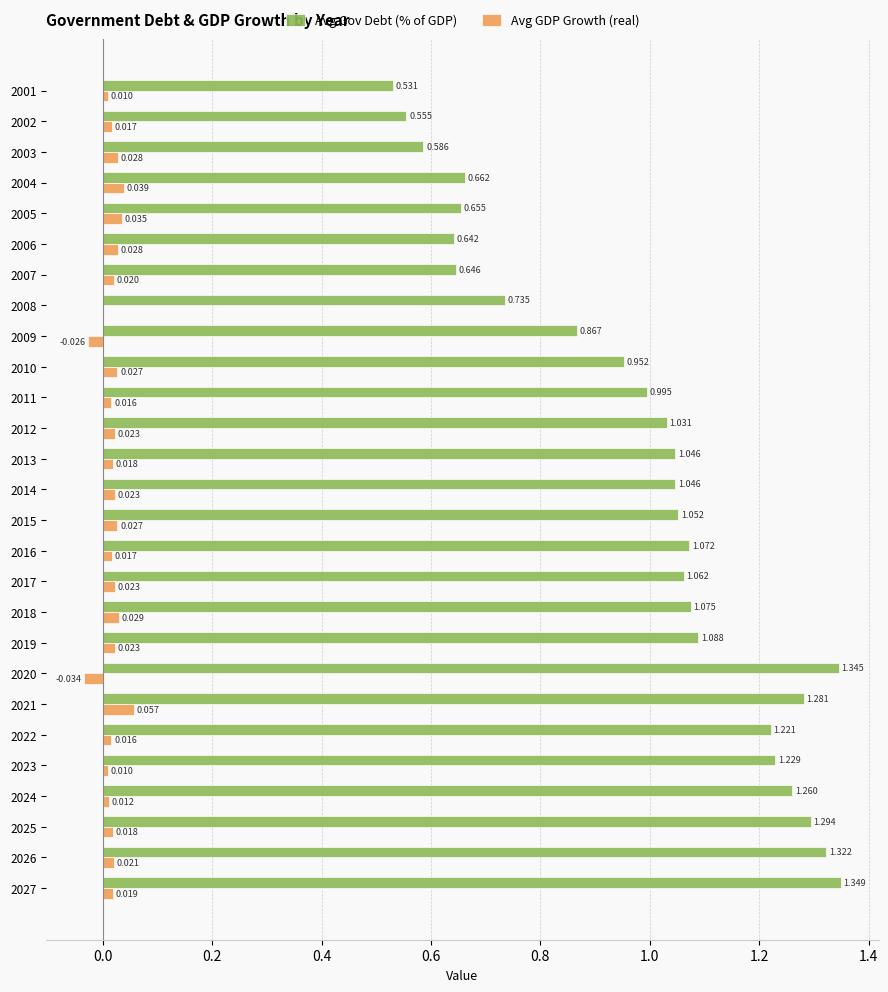

Which series changed the most between 2003 and 2010?

Avg Gov Debt (% of GDP)